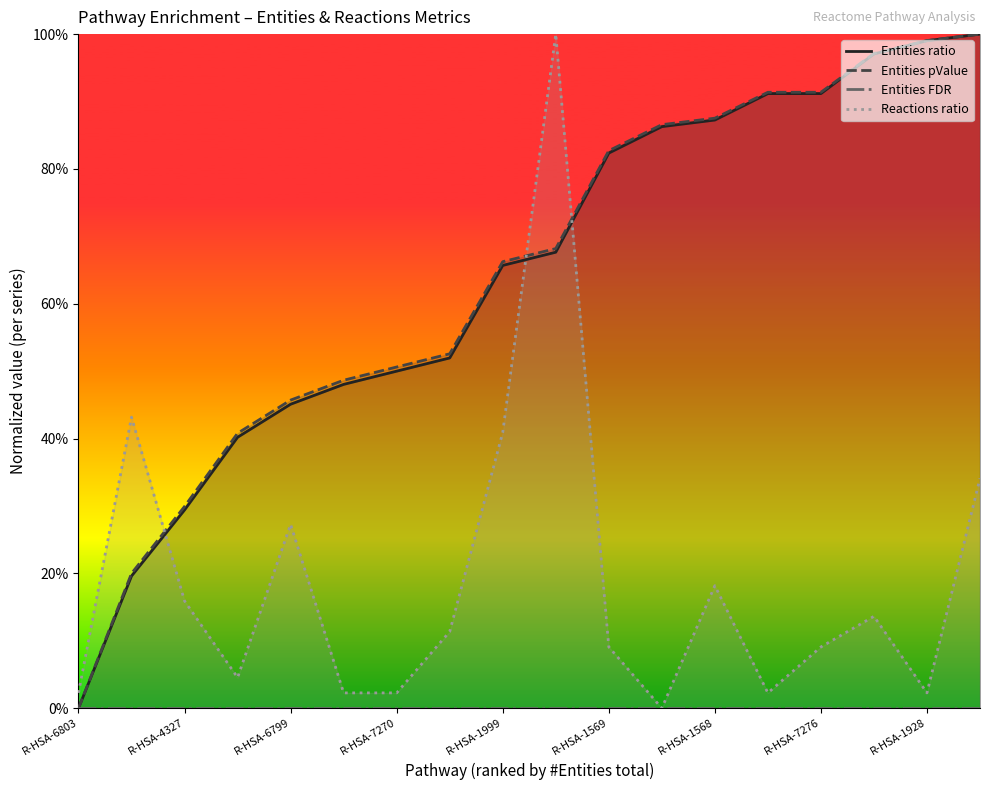

What is the greatest value displayed?

1.0